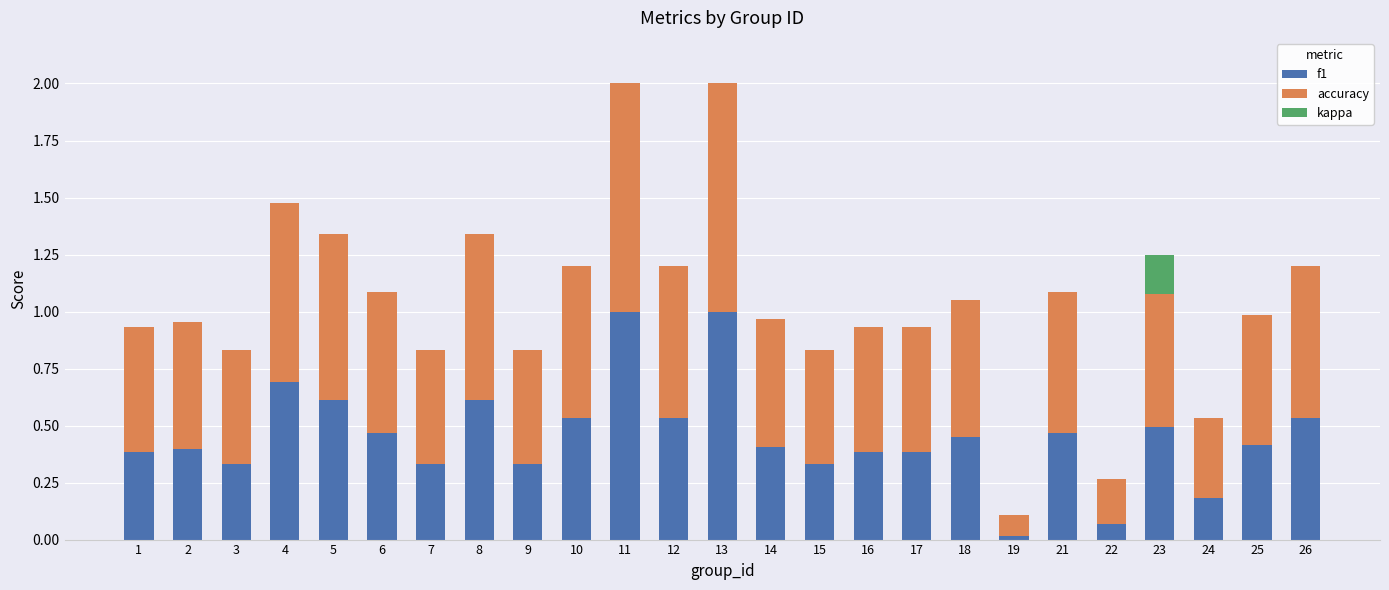

What is the sum of all f1 values?

11.4